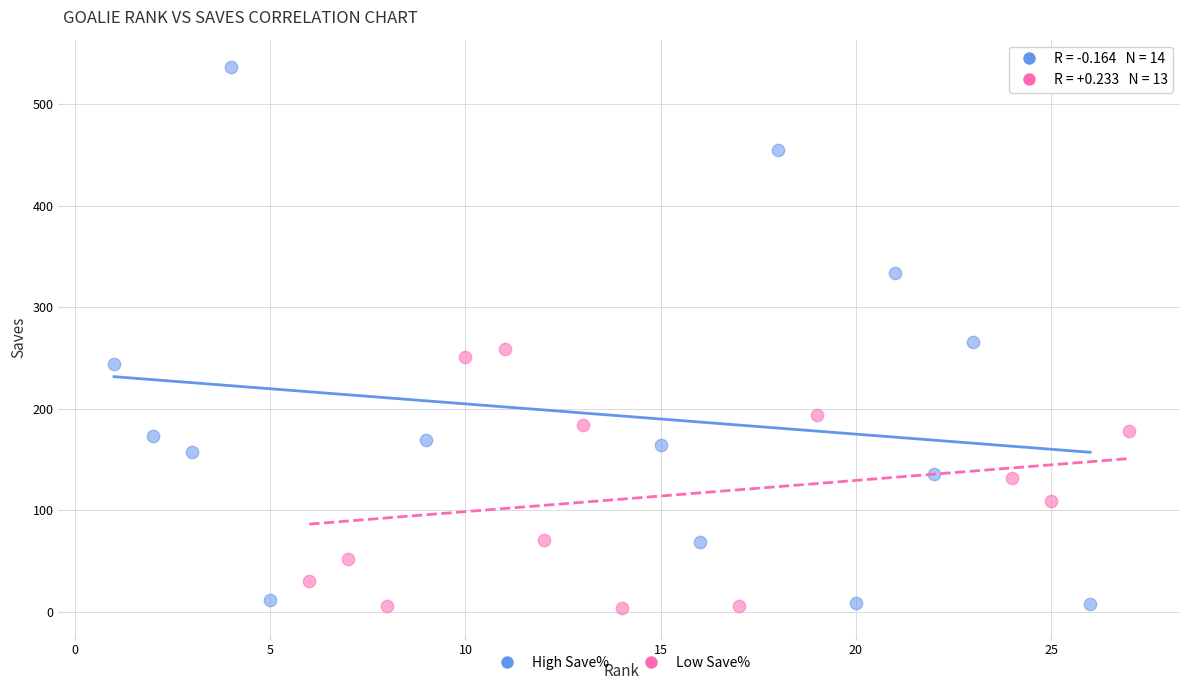

Which series reaches the maximum Y coordinate?

High Save%